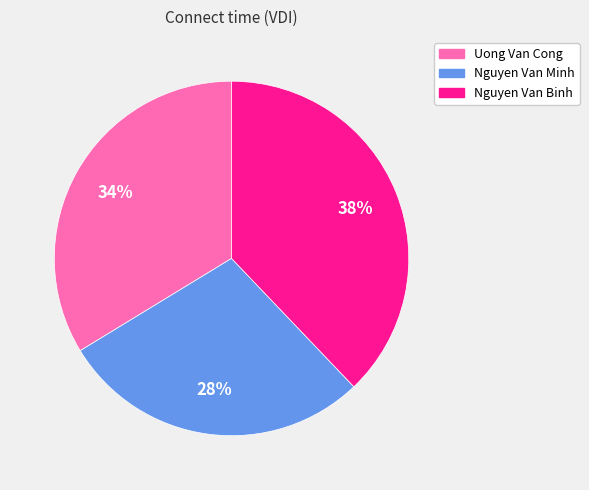

How many slices are in this pie chart?

3